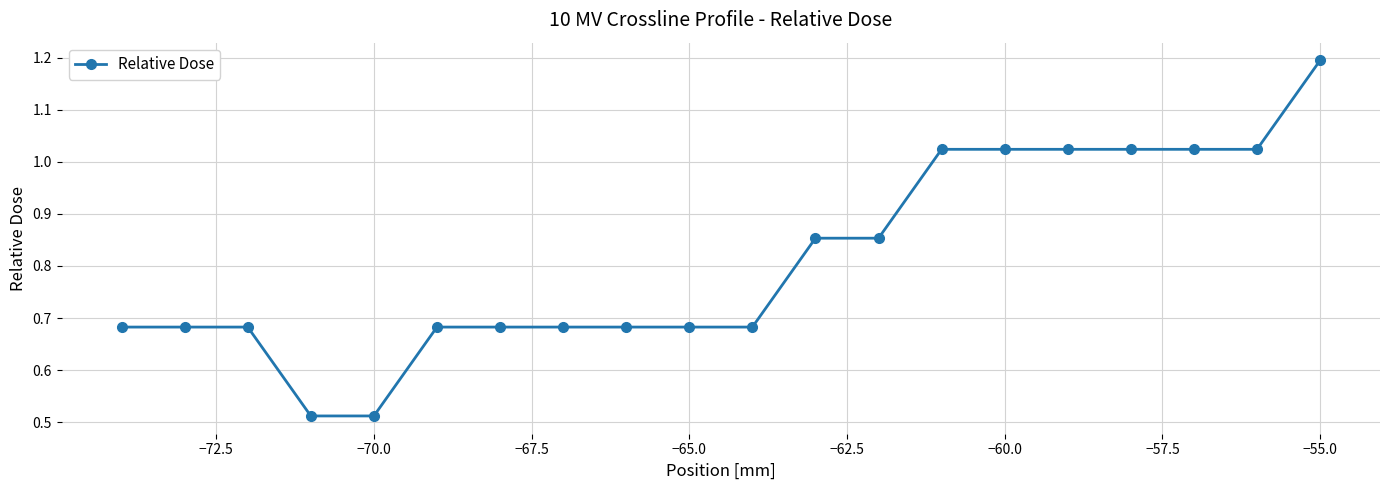

What is the average value?

0.8